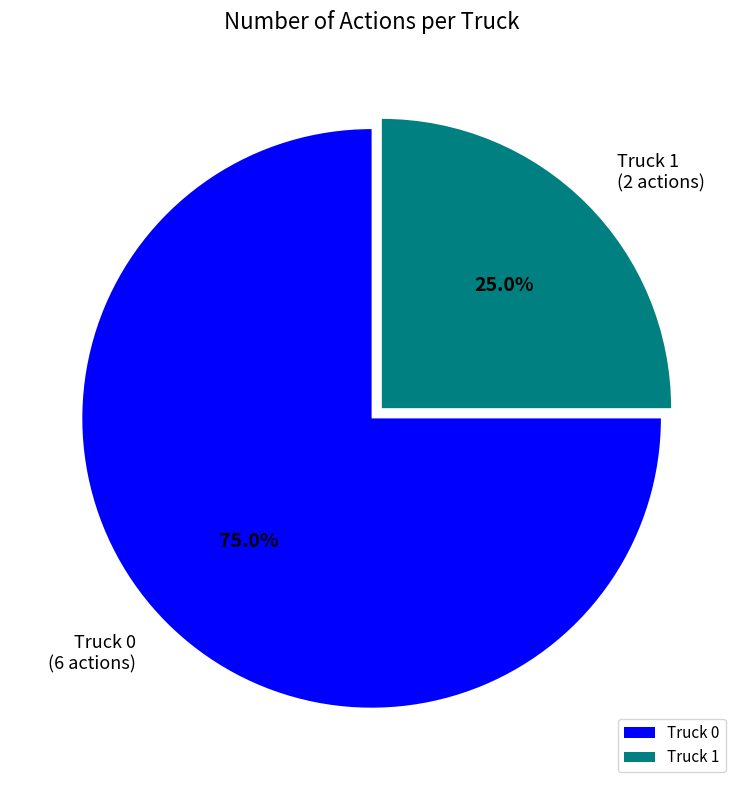

True or false: Truck 0 accounts for 75% of the total.

True